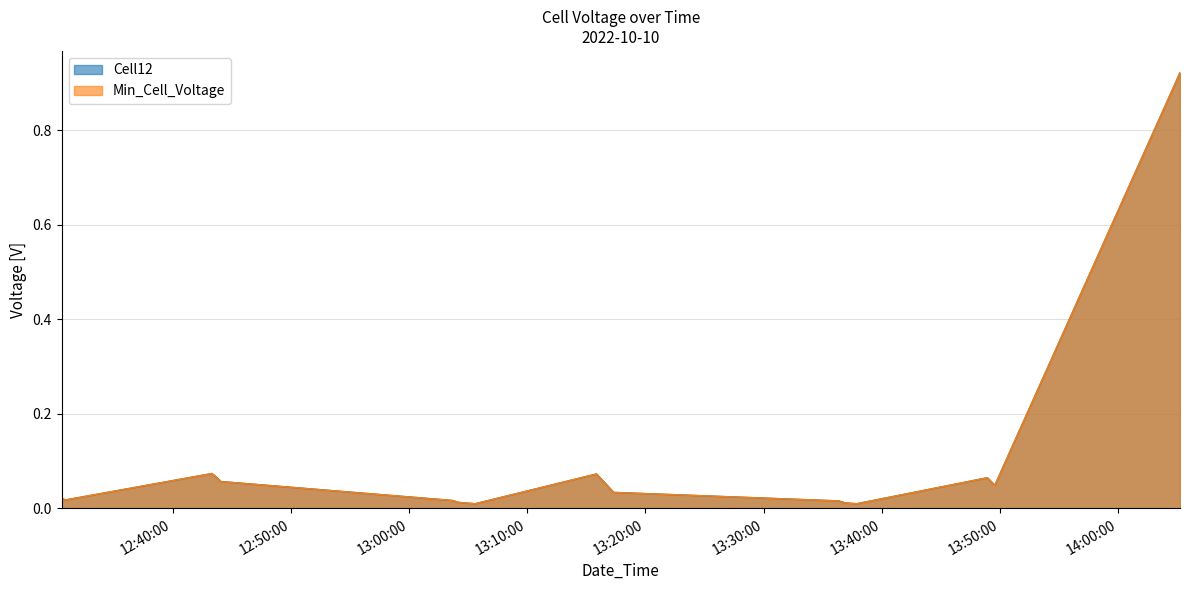

What is the average value of the Cell12 series?

0.1